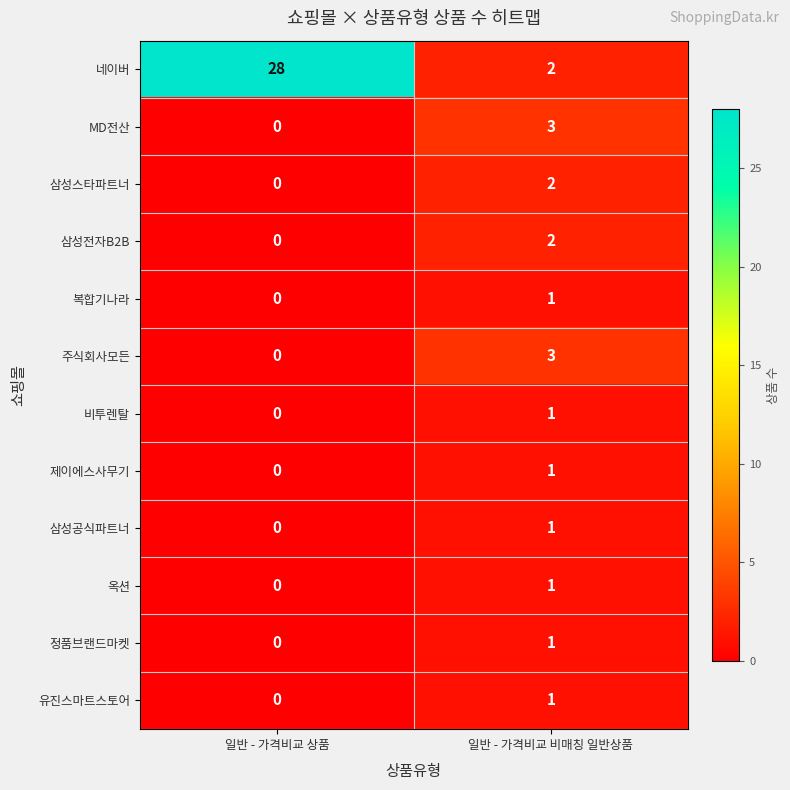

Which series changed the most between 일반 - 가격비교 상품 and 일반 - 가격비교 비매칭 일반상품?

네이버